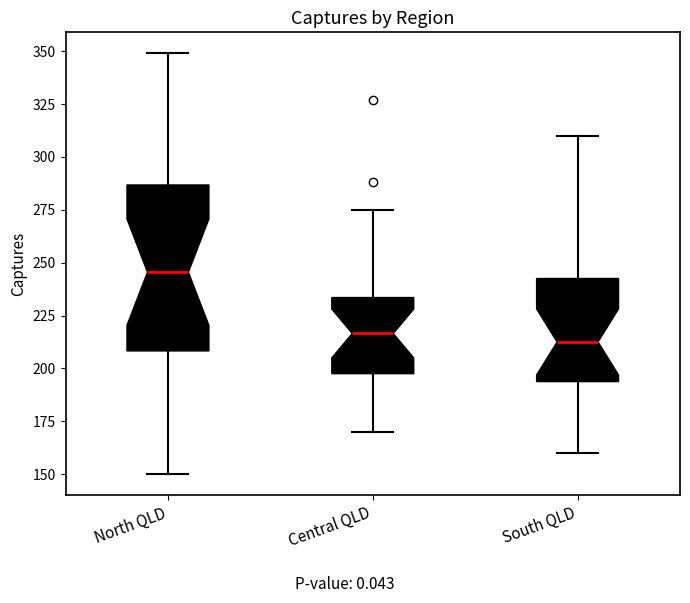

Reading left to right, read every box against the y-axis: the position of its median line, the range the box covers, and the ends of its whiskers. The values are not printed on the chart, so give them approximately, as read against the axis.

North QLD: median 245, box 210 to 285, whiskers 150 to 350
Central QLD: median 215, box 200 to 235, whiskers 170 to 275
South QLD: median 215, box 195 to 245, whiskers 160 to 310